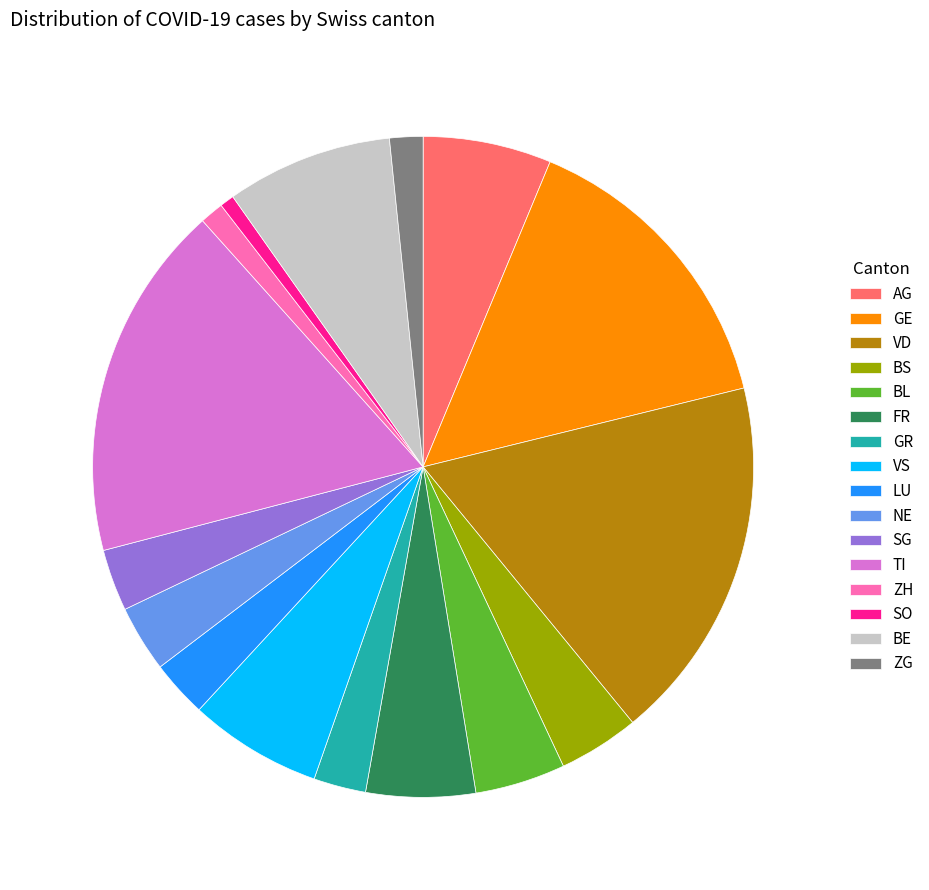

True or false: BL accounts for 19% of the total.

False